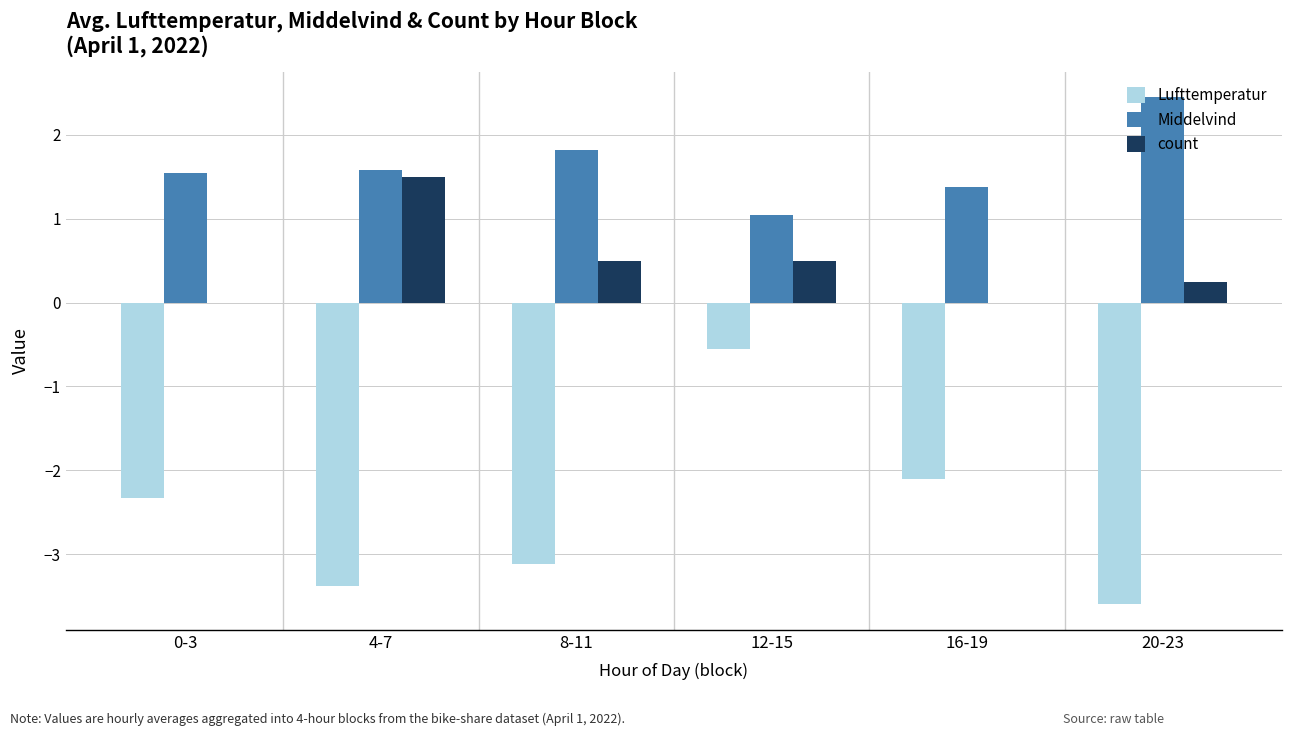

What is the greatest value displayed?

2.5